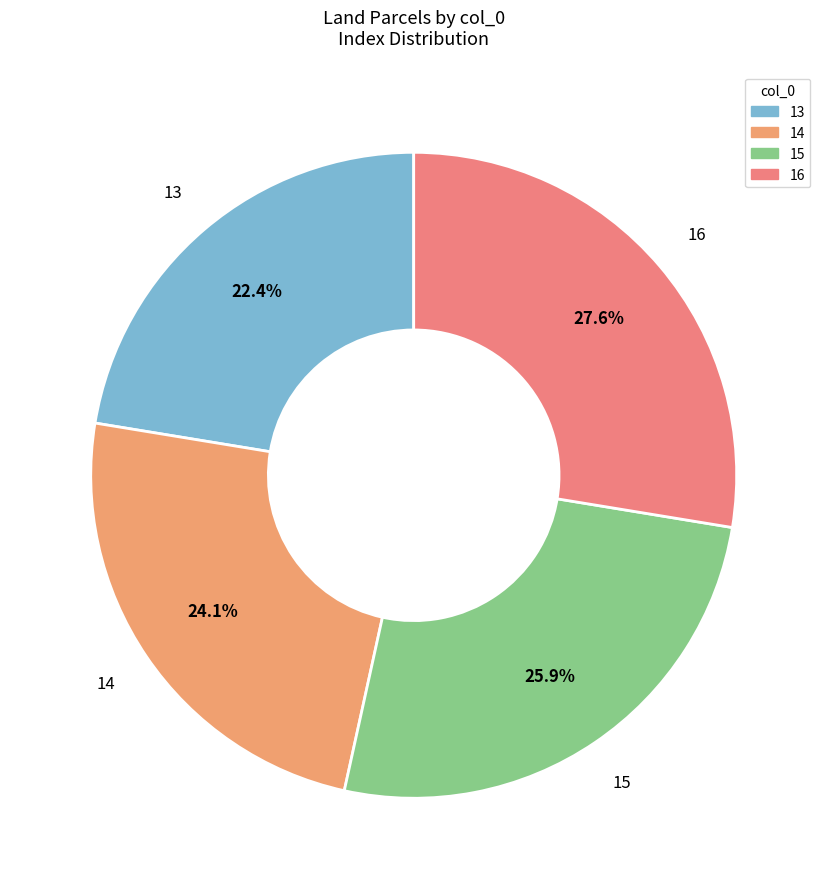

What is the largest slice in the pie chart?

16